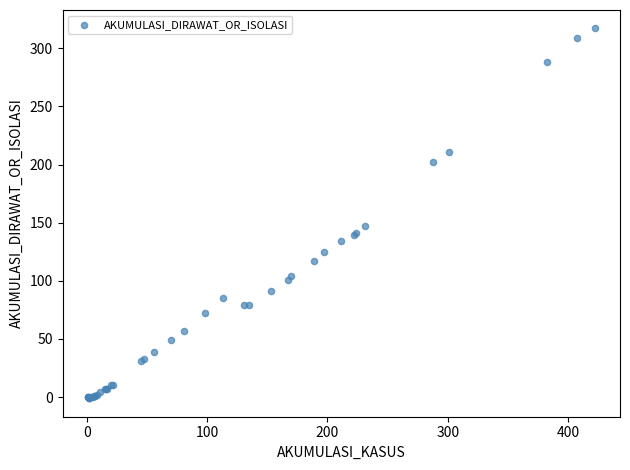

What Y value in the scatter plot is closest to 158?

147